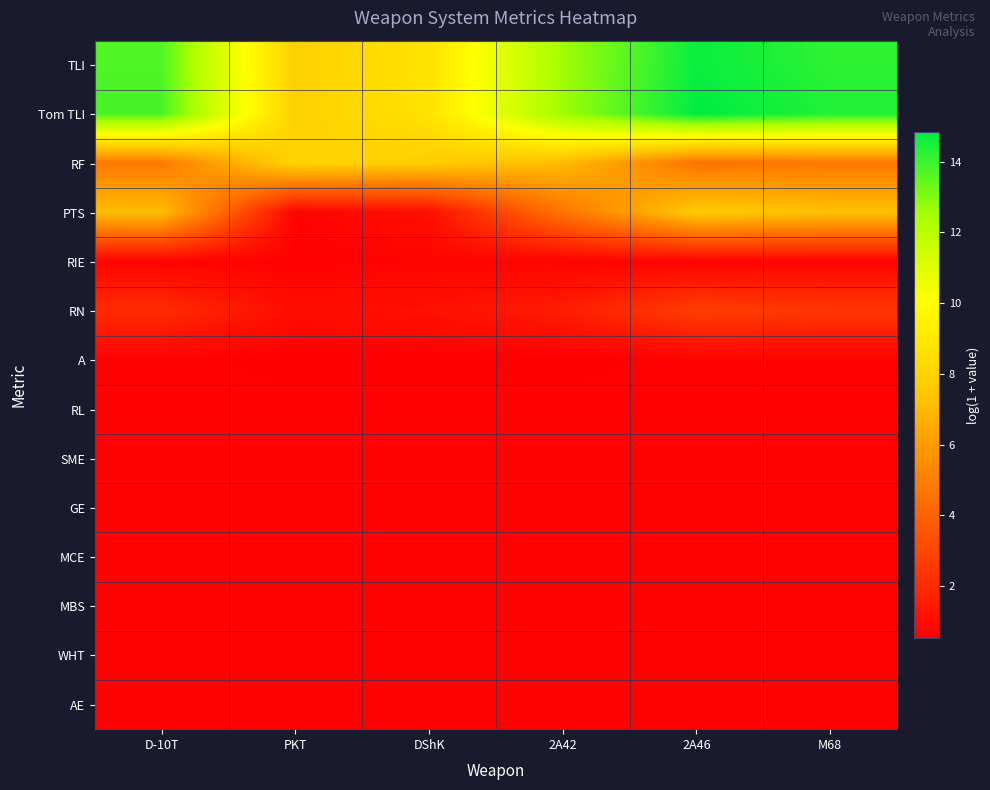

Reading left to right, extract all data points from this chart.

TLI: D-10T=13.7	PKT=7.9	DShK=8.8	2A42=12.5	2A46=14.7	M68=14.2
Tom TLI: D-10T=13.8	PKT=7.9	DShK=8.8	2A42=12.6	2A46=14.9	M68=14.4
RF: D-10T=4.8	PKT=8.1	DShK=7.8	2A42=7.1	2A46=4.6	M68=4.7
PTS: D-10T=7.2	PKT=0.7	DShK=1.1	2A42=4.6	2A46=7.7	M68=7.3
RIE: D-10T=0.7	PKT=0.6	DShK=0.7	2A42=0.7	2A46=0.7	M68=0.7
RN: D-10T=2.1	PKT=1.0	DShK=1.1	2A42=1.6	2A46=2.7	M68=2.5
A: D-10T=0.6	PKT=0.5	DShK=0.5	2A42=0.5	2A46=0.6	M68=0.6
RL: D-10T=0.6	PKT=0.6	DShK=0.6	2A42=0.6	2A46=0.6	M68=0.6
SME: D-10T=0.7	PKT=0.7	DShK=0.7	2A42=0.7	2A46=0.7	M68=0.7
GE: D-10T=0.7	PKT=0.7	DShK=0.7	2A42=0.7	2A46=0.7	M68=0.7
MCE: D-10T=0.7	PKT=0.7	DShK=0.7	2A42=0.7	2A46=0.7	M68=0.7
MBS: D-10T=0.7	PKT=0.7	DShK=0.7	2A42=0.7	2A46=0.7	M68=0.7
WHT: D-10T=0.7	PKT=0.7	DShK=0.7	2A42=0.7	2A46=0.7	M68=0.7
AE: D-10T=0.7	PKT=0.7	DShK=0.7	2A42=0.7	2A46=0.7	M68=0.7